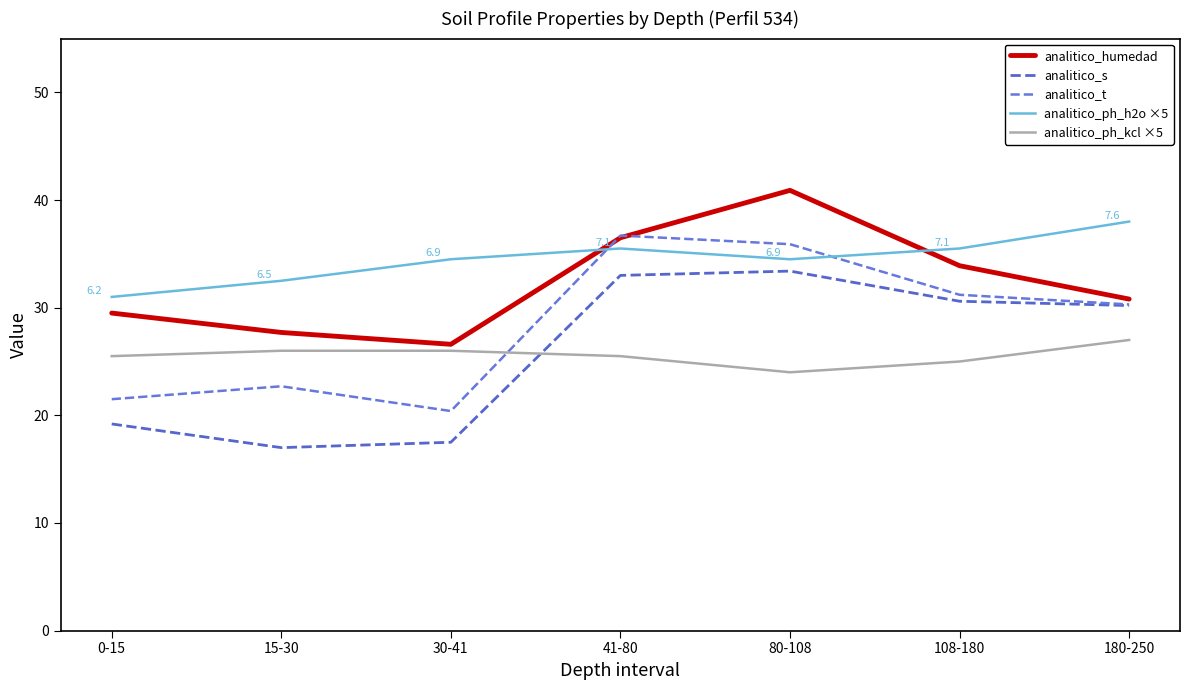

Between 0-15 and 80-108, which series saw the biggest shift?

analitico_t